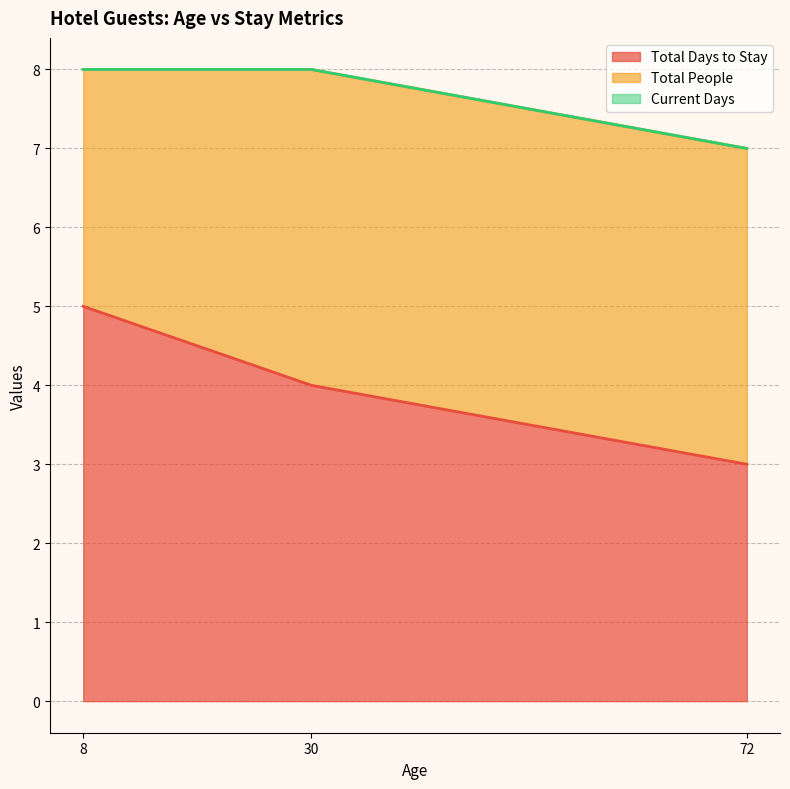

List the labels in order of Current Days value, smallest first.

72, 8, 30